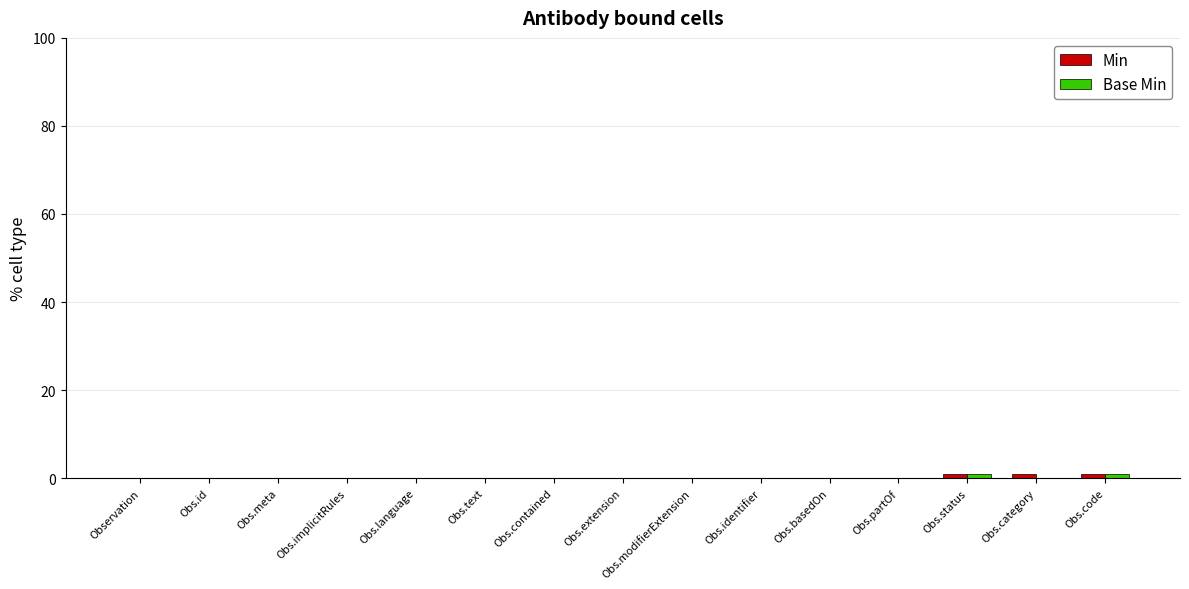

Reading right to left, extract all data points from this chart.

Min: Obs.code=1	Obs.category=1	Obs.status=1	Obs.partOf=0	Obs.basedOn=0	Obs.identifier=0	Obs.modifierExtension=0	Obs.extension=0	Obs.contained=0	Obs.text=0	Obs.language=0	Obs.implicitRules=0	Obs.meta=0	Obs.id=0	Observation=0
Base Min: Obs.code=1	Obs.category=0	Obs.status=1	Obs.partOf=0	Obs.basedOn=0	Obs.identifier=0	Obs.modifierExtension=0	Obs.extension=0	Obs.contained=0	Obs.text=0	Obs.language=0	Obs.implicitRules=0	Obs.meta=0	Obs.id=0	Observation=0